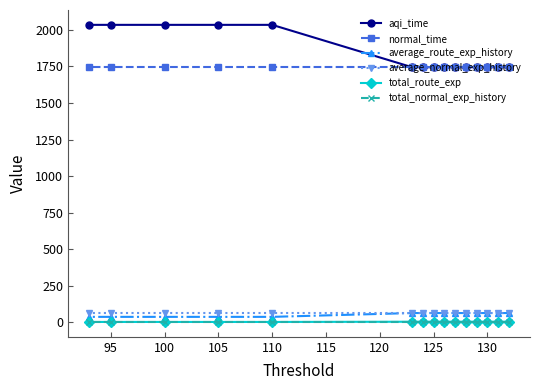

What value does the total_route_exp series have at 105?

3.2